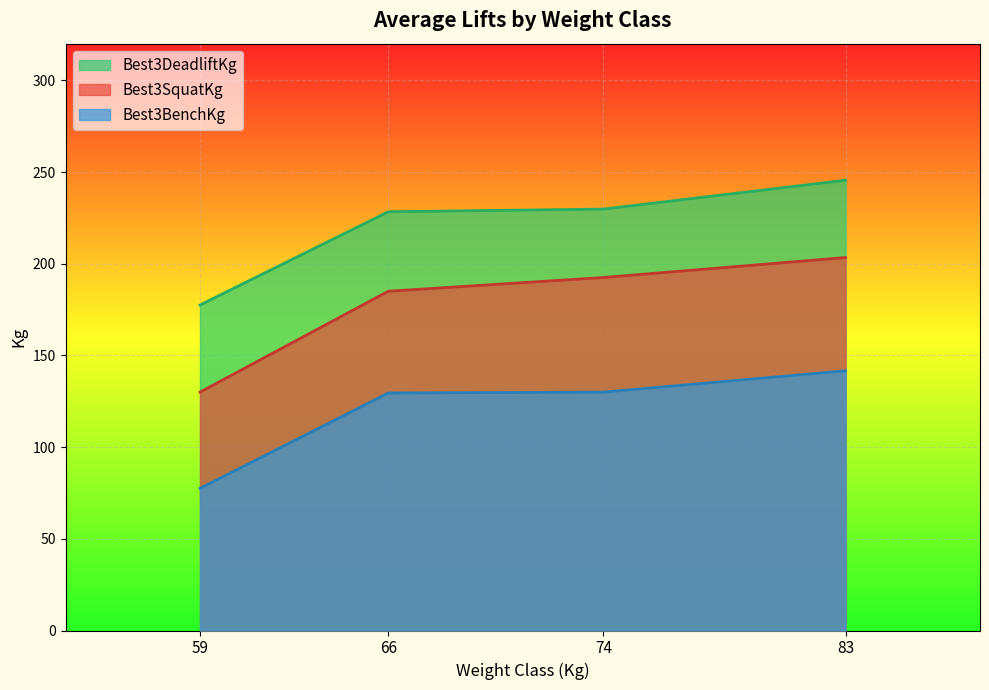

What is the difference between the Best3DeadliftKg values at 66 and 59?

50.8